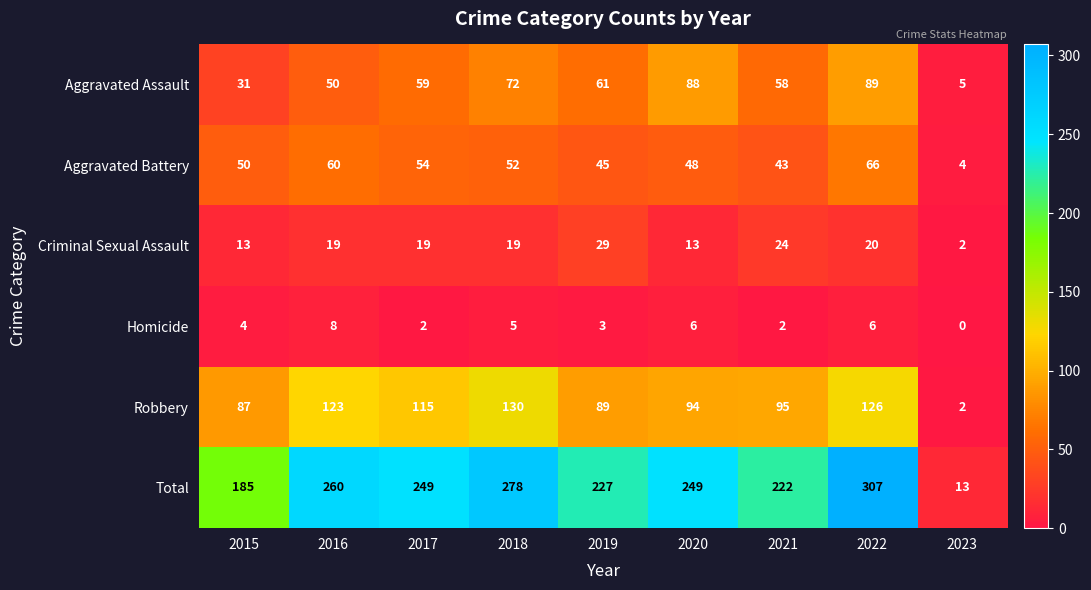

What is the difference between the maximum and second lowest values in the Robbery series?

43